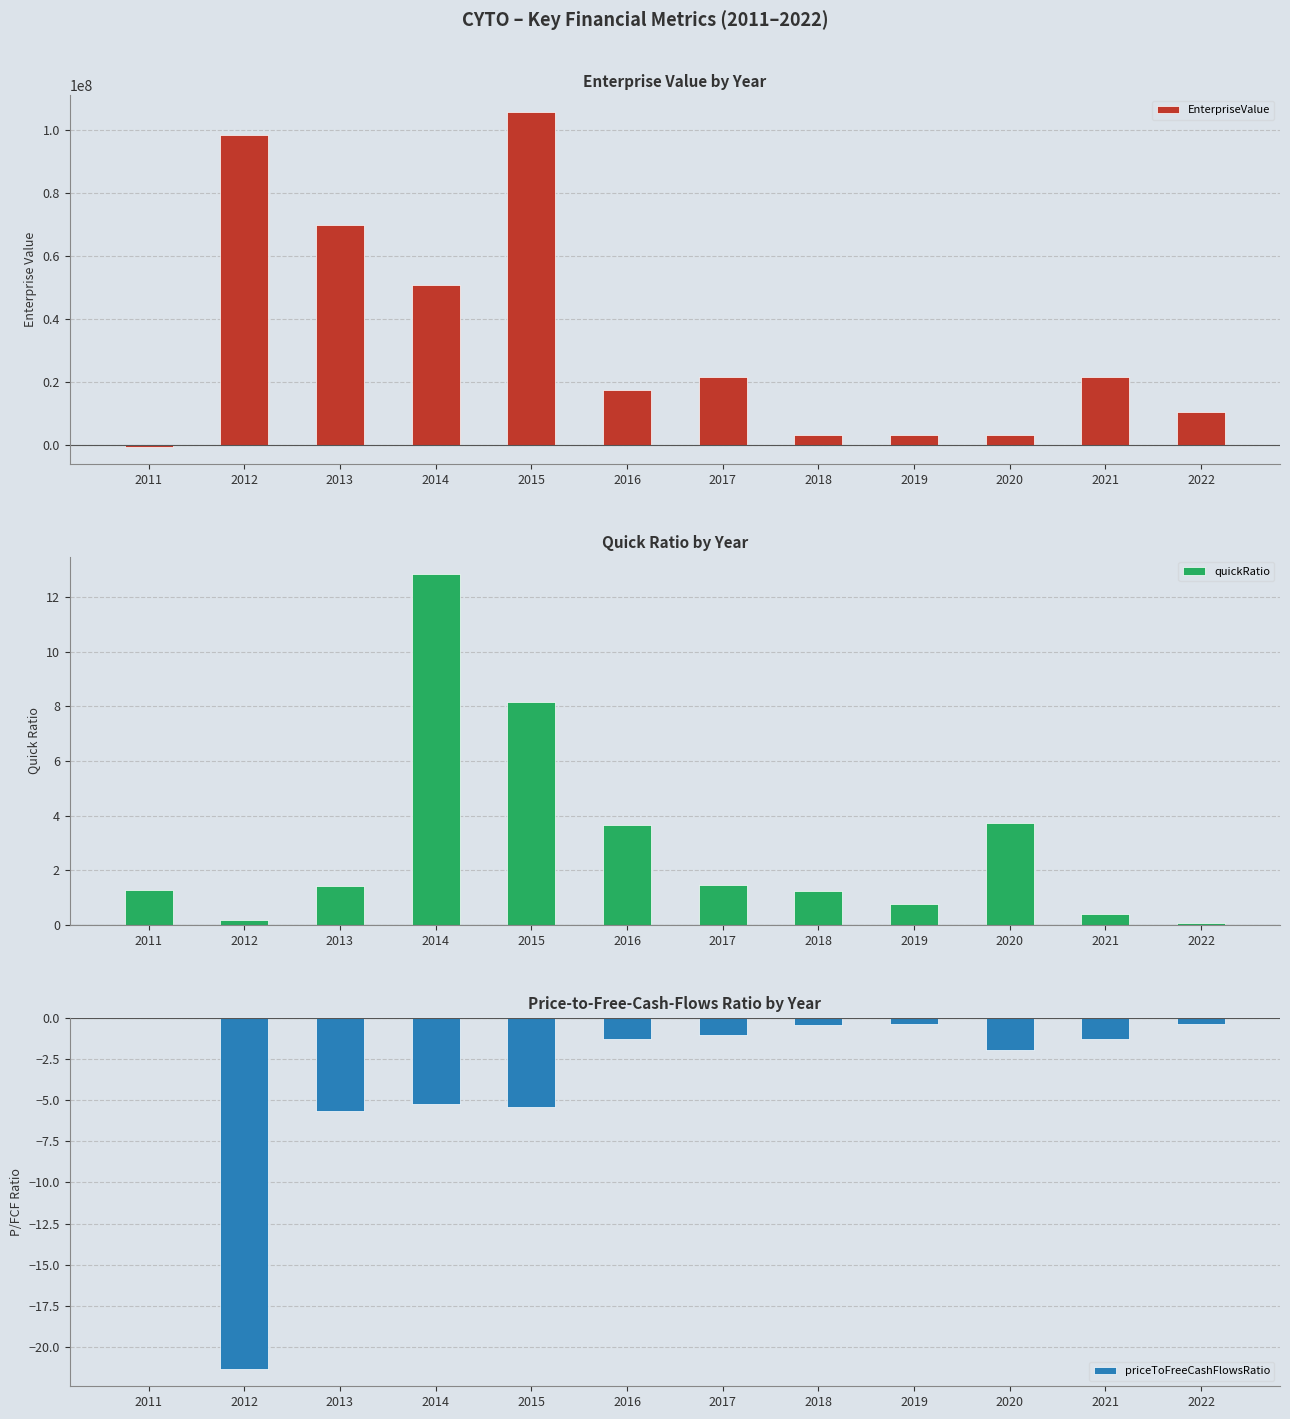

At how many categories does at least one series exceed 60429260?

3